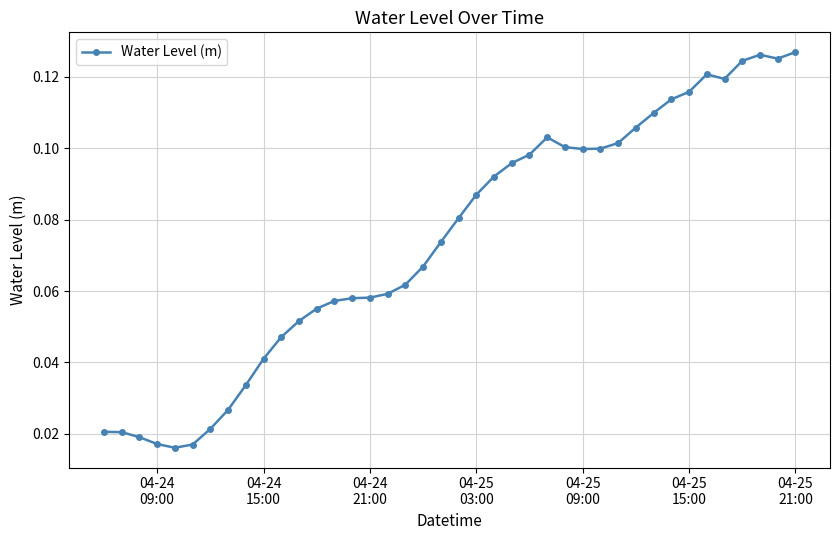

True or false: the data has more than 2 interior local peaks.

True